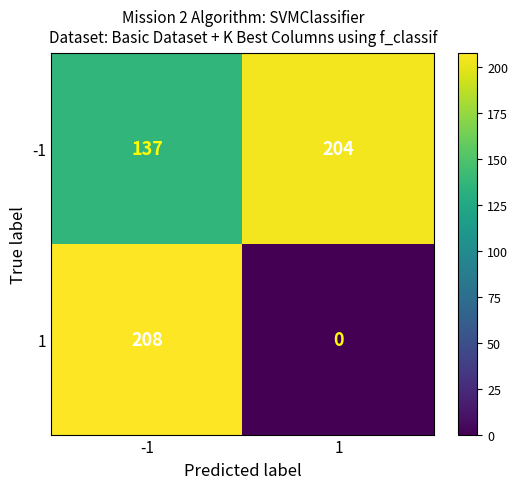

How many categories are shown in the chart?

2